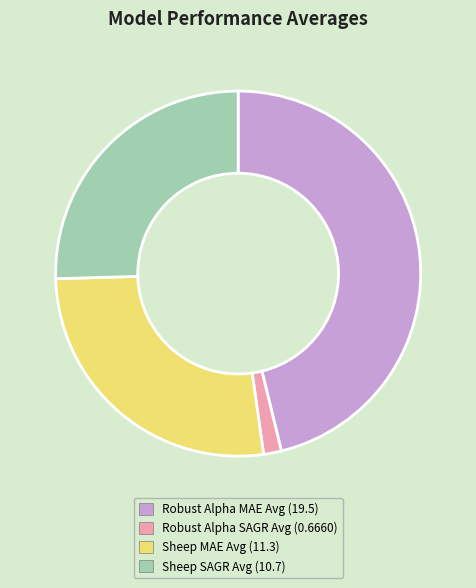

Combined, do Robust Alpha SAGR Avg (0.6660) and Robust Alpha MAE Avg (19.5) account for over 50%?

No